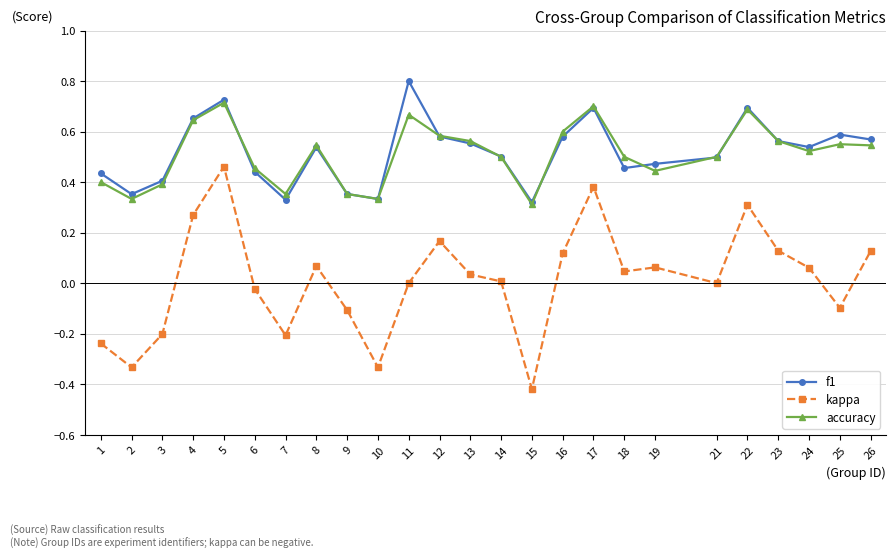

Which category has the lowest value across all series?

15